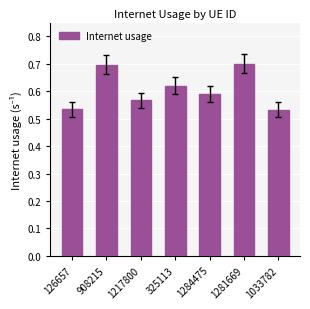

What is the greatest value displayed?

0.7